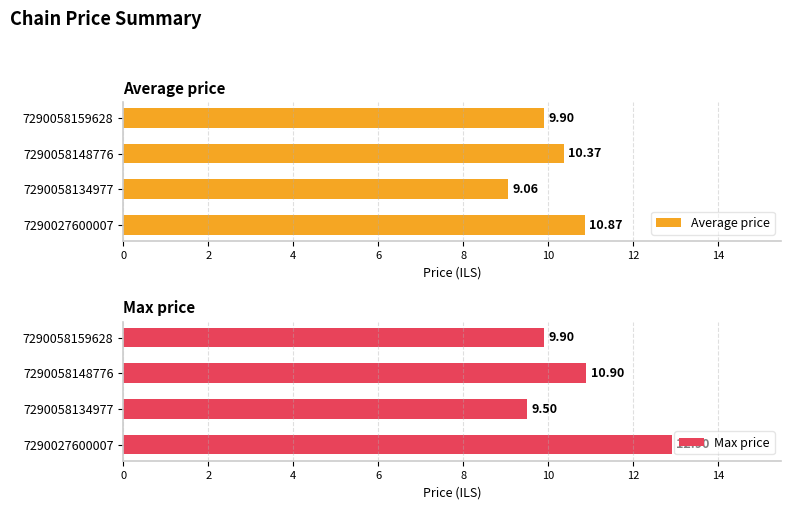

How many series are shown in this chart?

2